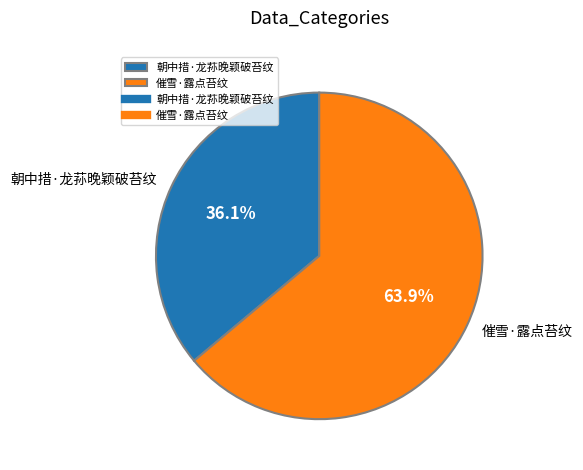

Between 朝中措·龙荪晚颖破苔纹 and 催雪·露点苔纹, which is larger?

催雪·露点苔纹